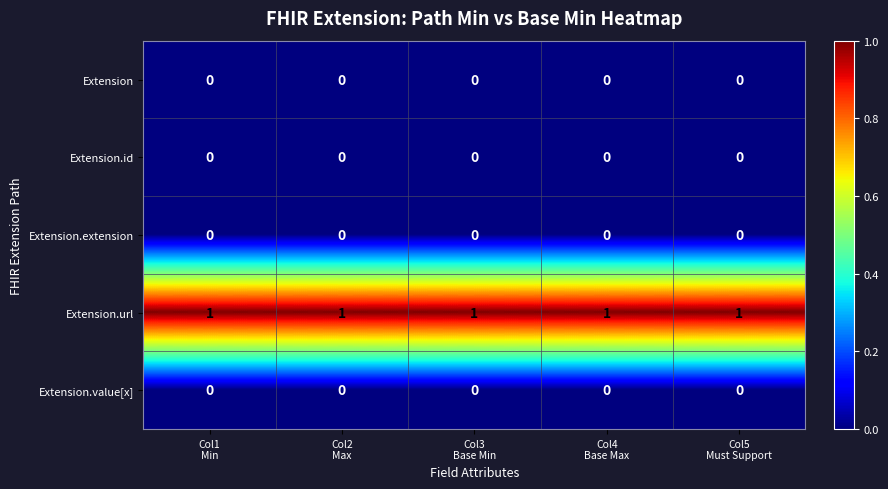

At how many categories does at least one series exceed 0?

5